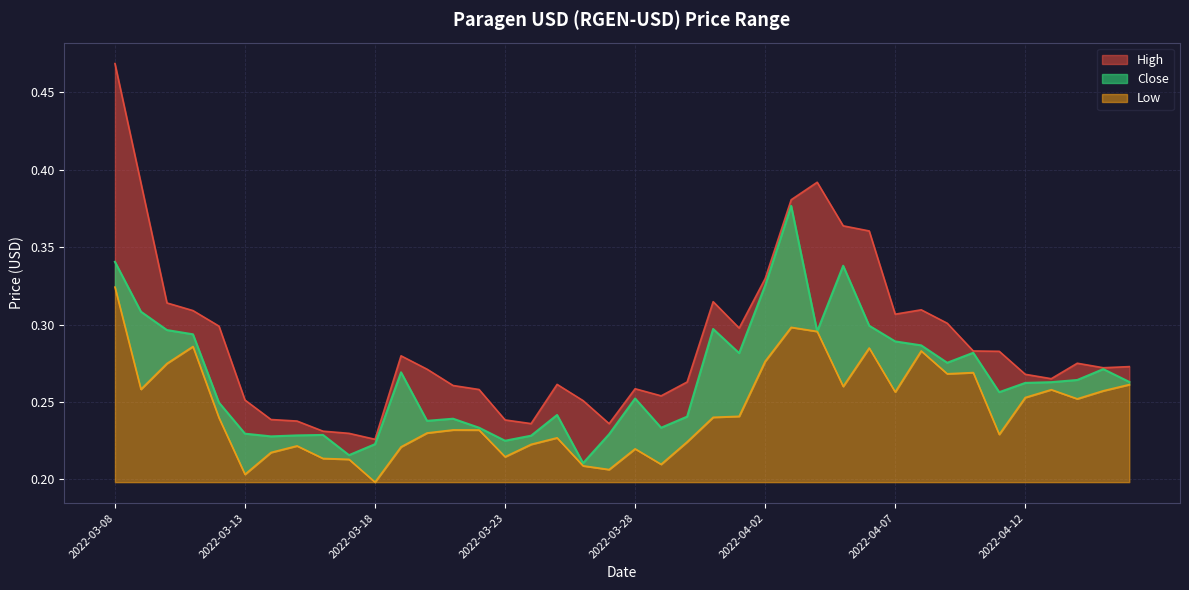

At which category is the sum across all series the highest?

2022-03-08